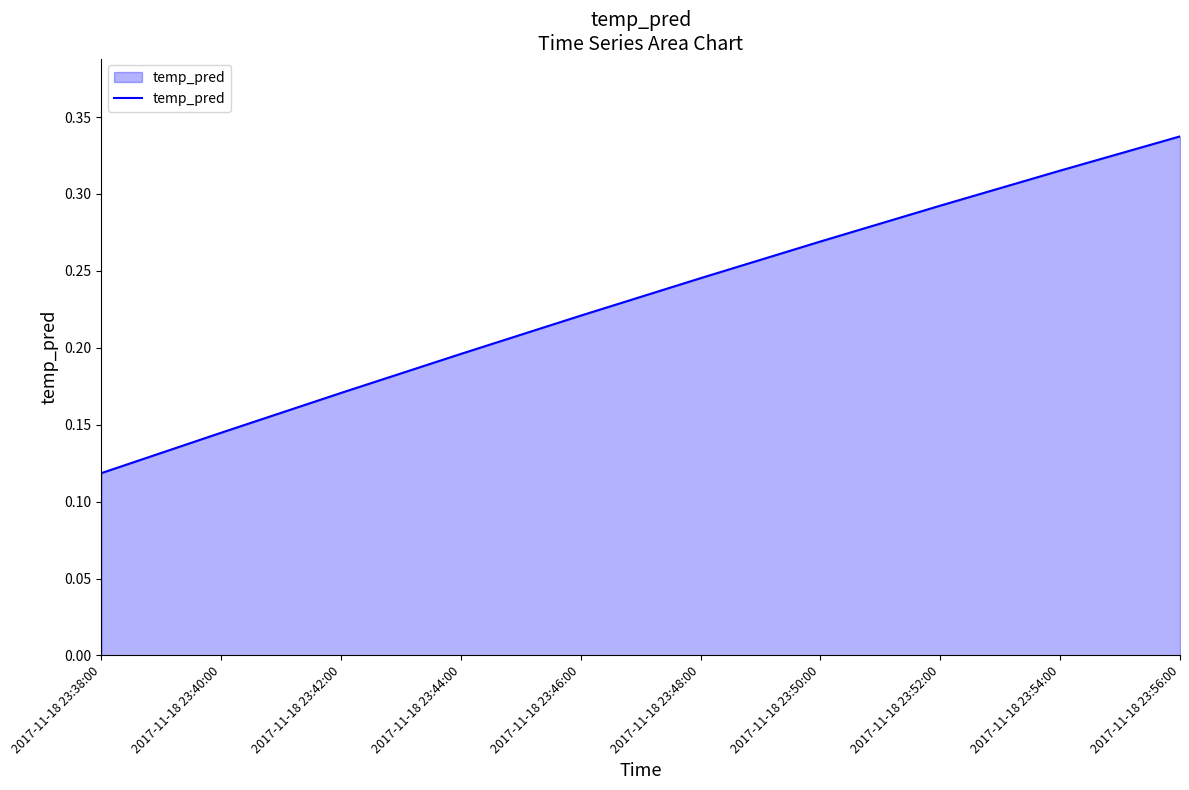

Rank the categories by value from lowest to highest.

2017-11-18 23:38:00, 2017-11-18 23:40:00, 2017-11-18 23:42:00, 2017-11-18 23:44:00, 2017-11-18 23:46:00, 2017-11-18 23:48:00, 2017-11-18 23:50:00, 2017-11-18 23:52:00, 2017-11-18 23:54:00, 2017-11-18 23:56:00